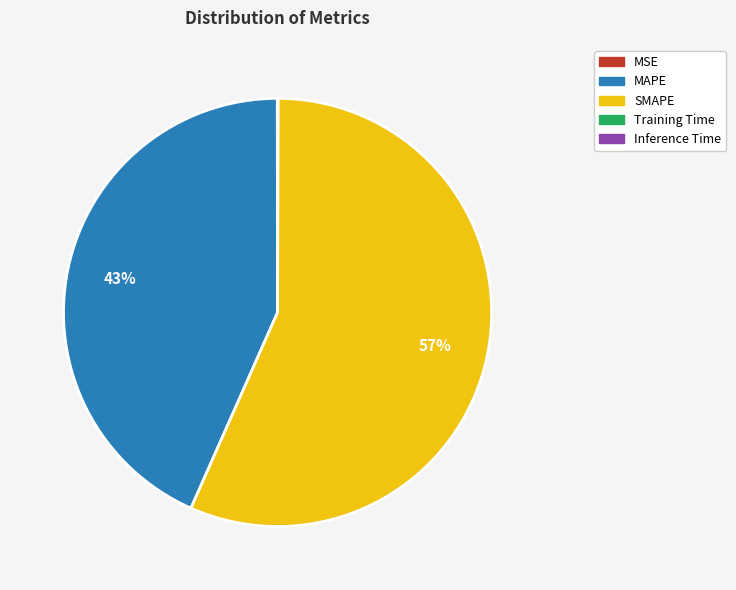

Is SMAPE the majority of the pie?

Yes